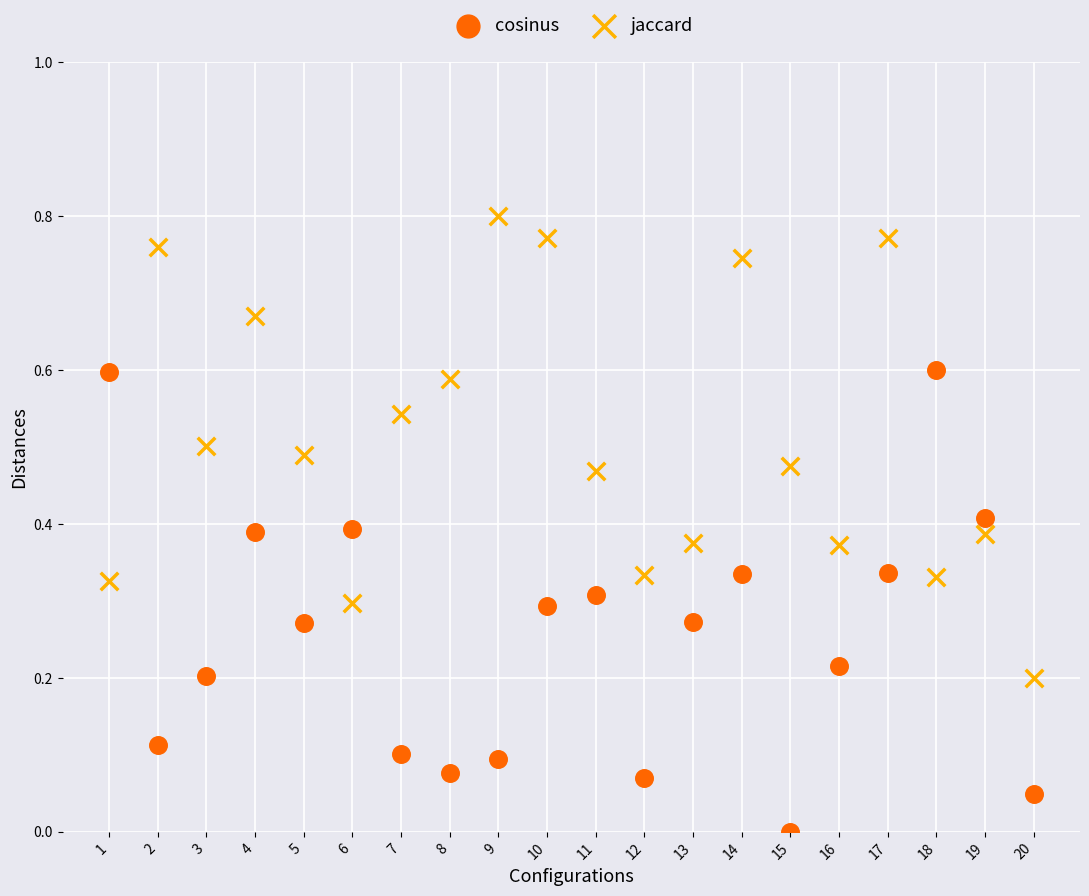

Which series contains the highest Y value?

jaccard